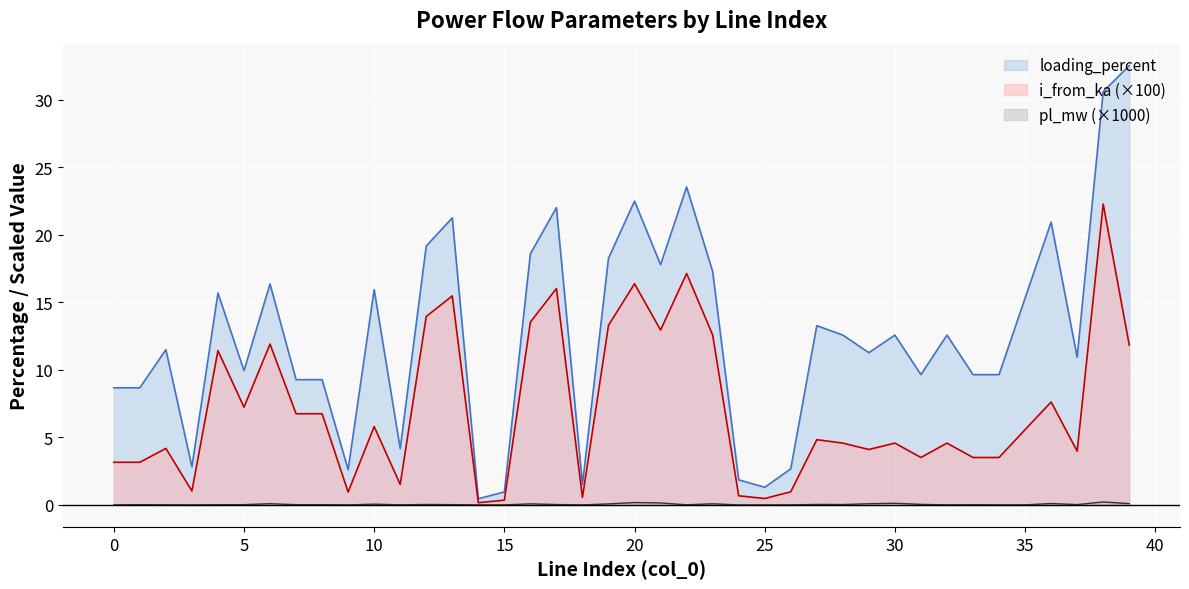

What is the value of the loading_percent point at the 2nd from the left?

8.7